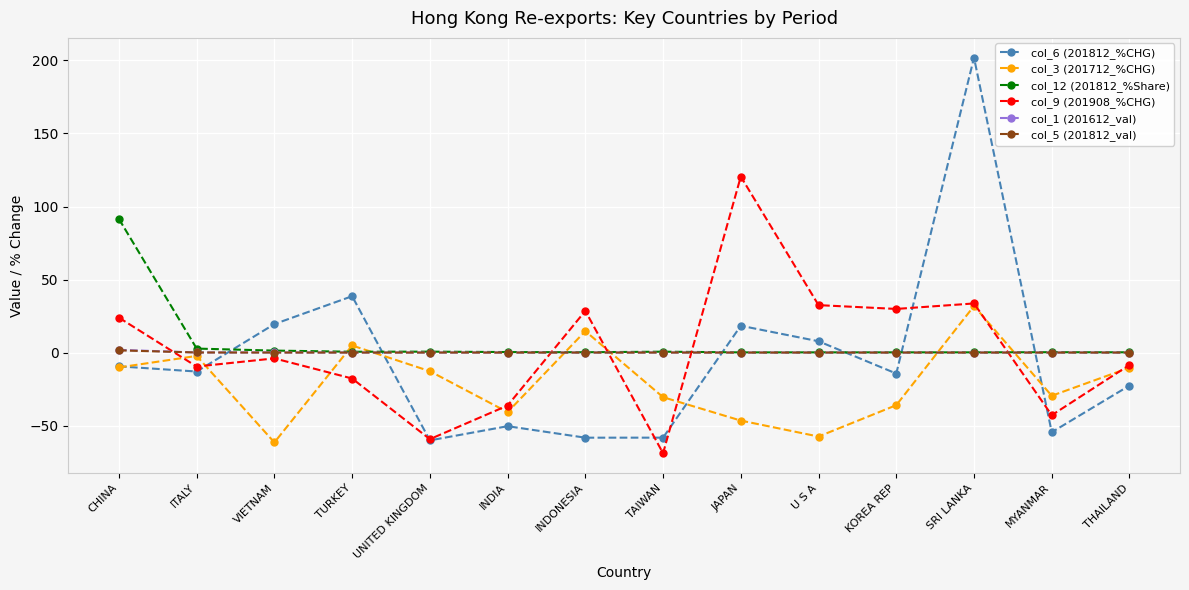

What is the difference between the highest and lowest values at MYANMAR?

54.8